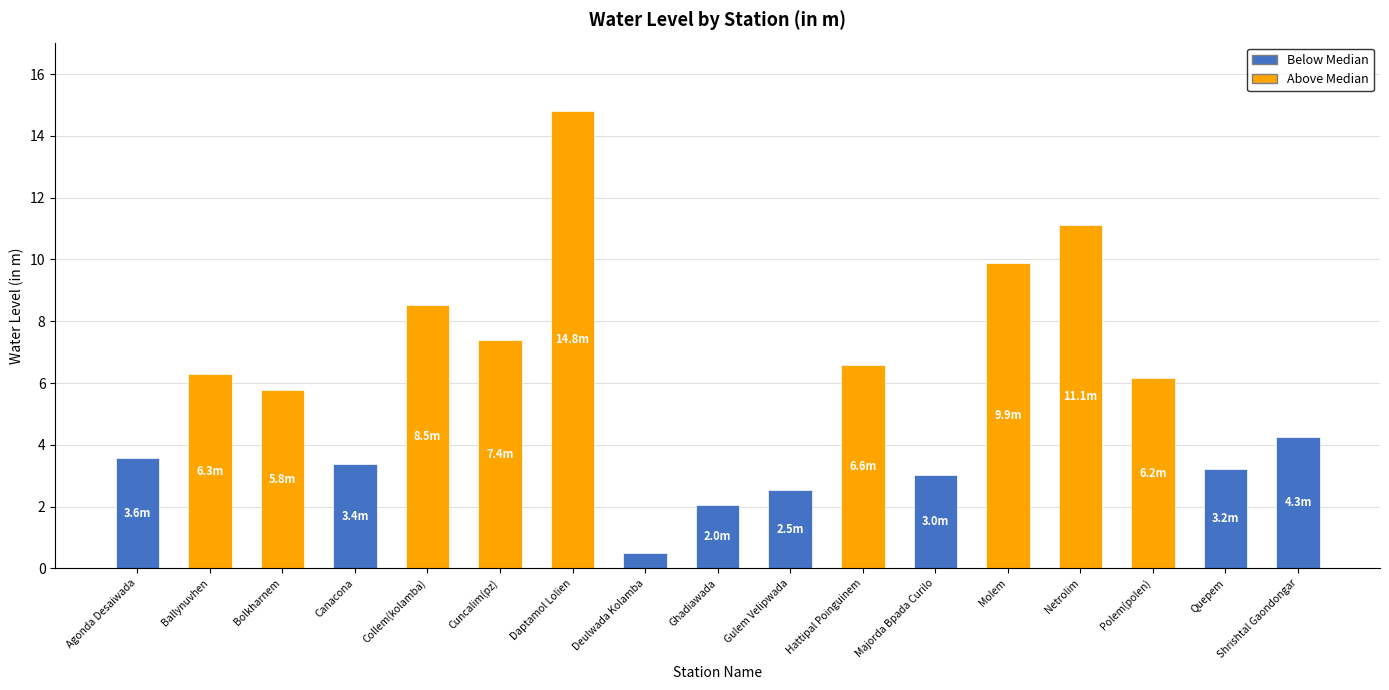

What is the value of the 4th bar from the left?

3.4